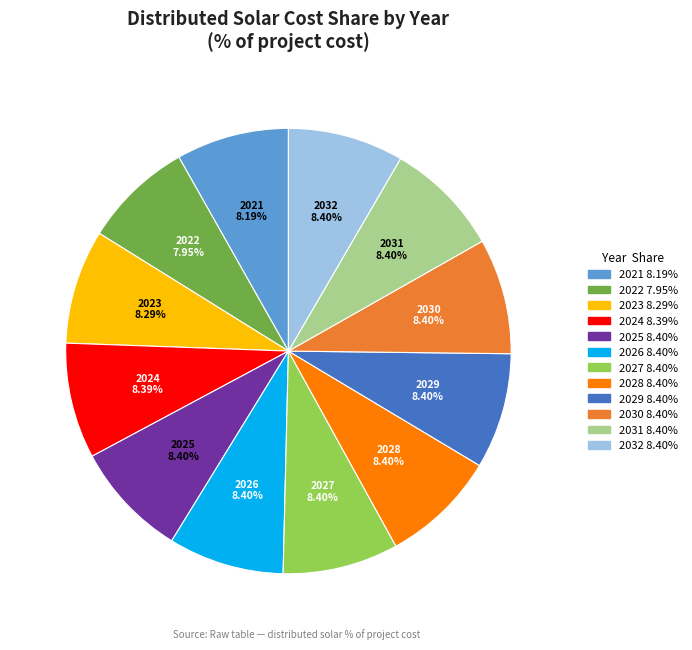

Does any single category account for the majority?

No